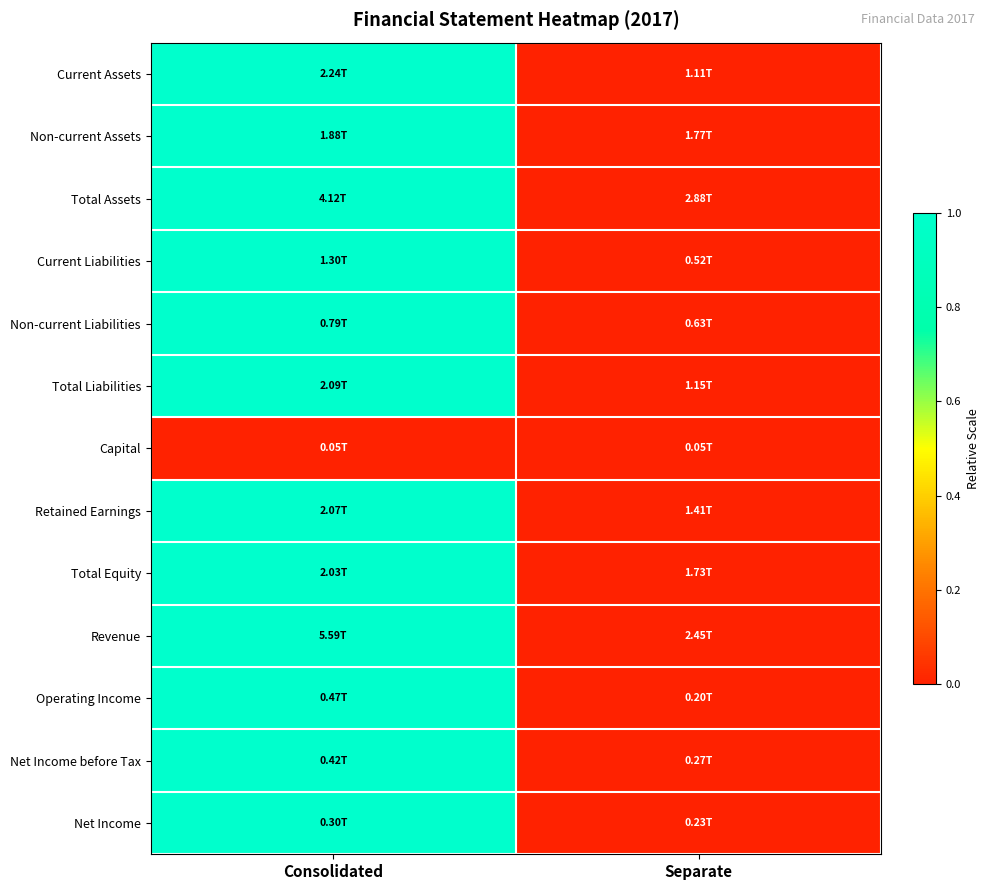

How many categories are shown in the chart?

2